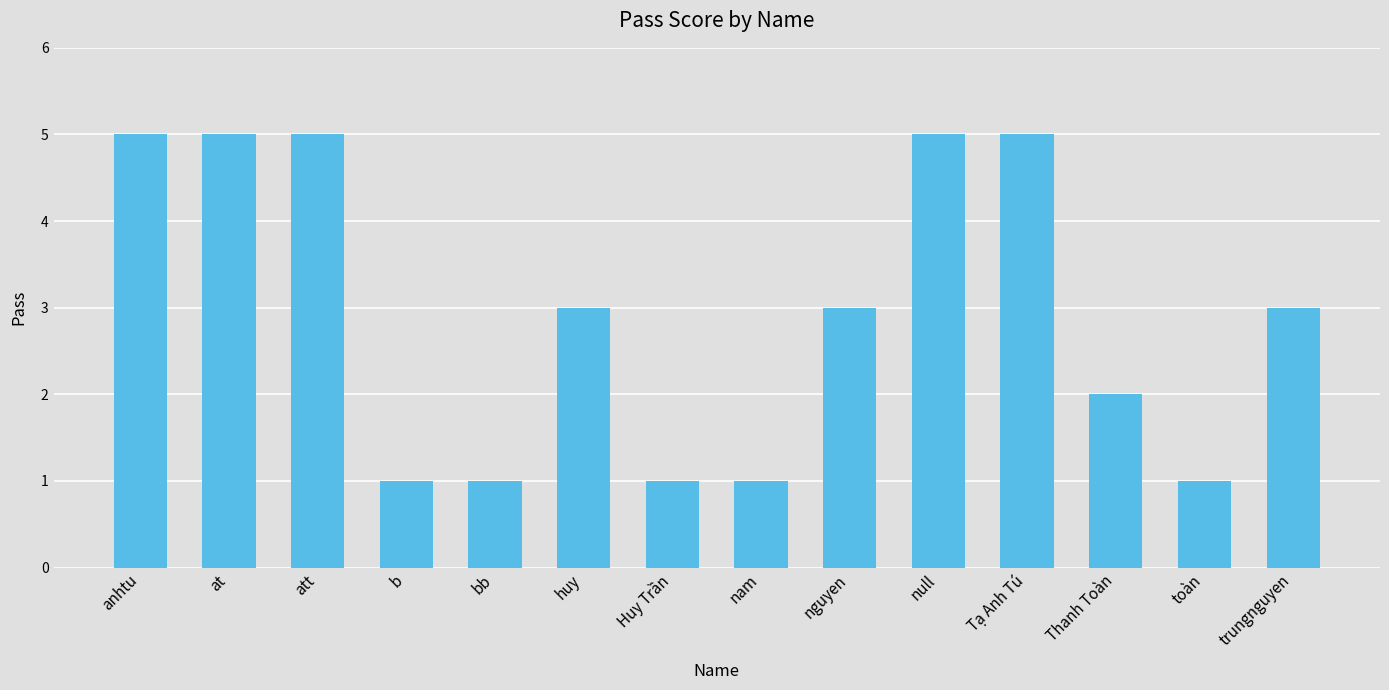

What is the label of the 9th bar from the left?

nguyen